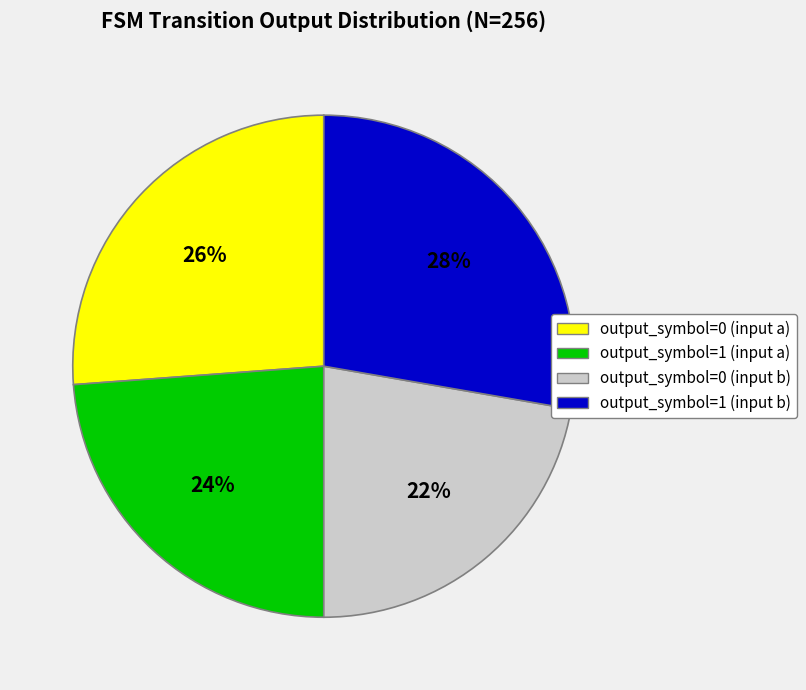

Approximately how many times larger is the value at output_symbol=1 (input a) compared to output_symbol=0 (input a)?

0.9